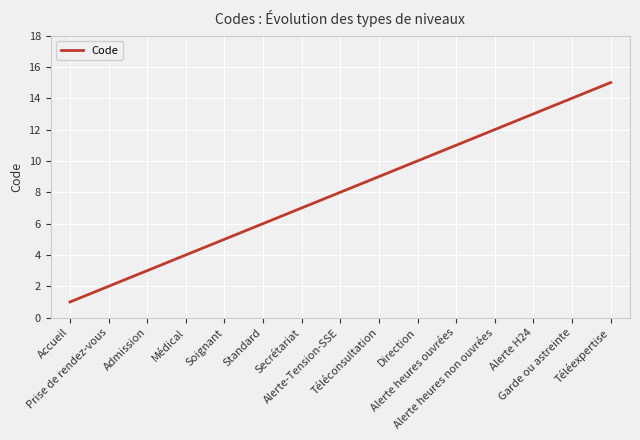

What position from the right is Prise de rendez-vous?

14